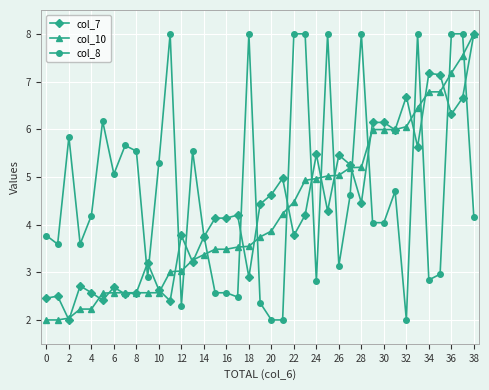

What is the minimum value shown in the chart?

2.0